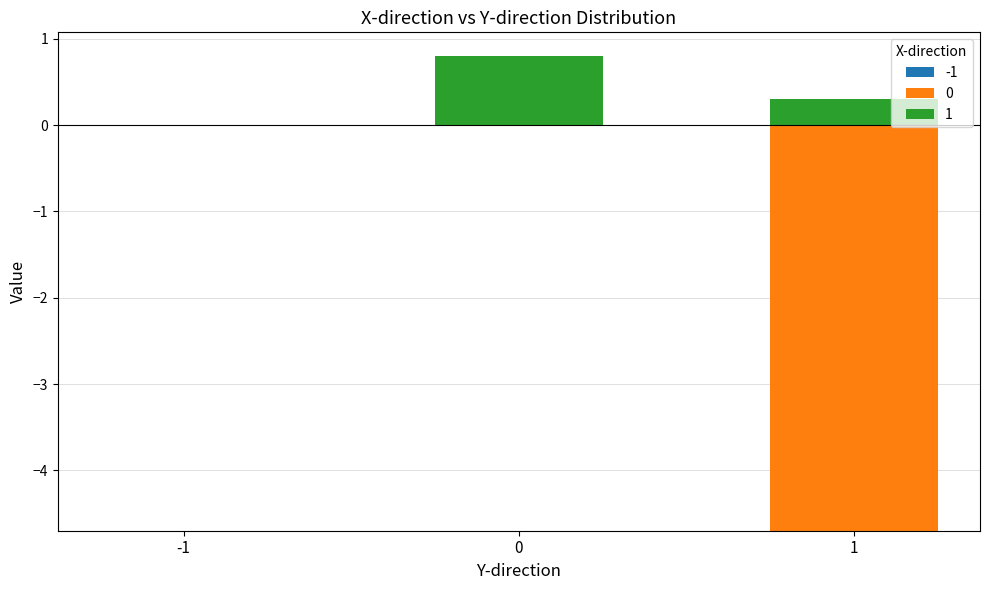

What is the maximum value for 1?

0.8